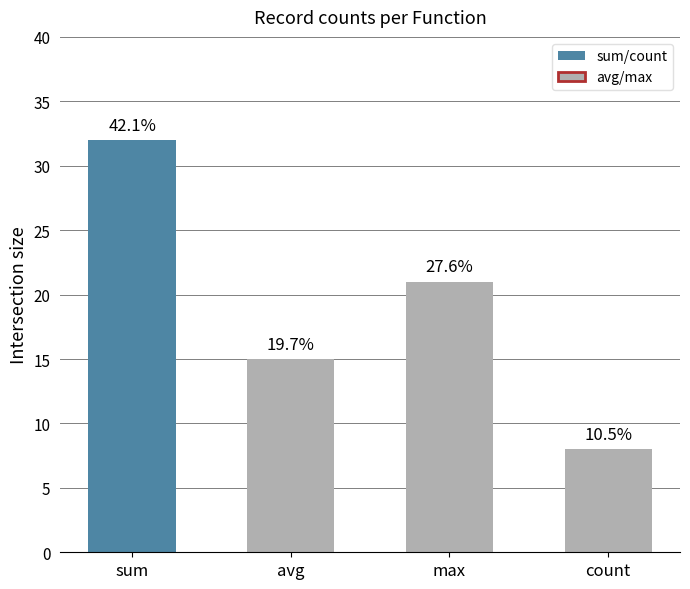

How many bars are there in total?

4